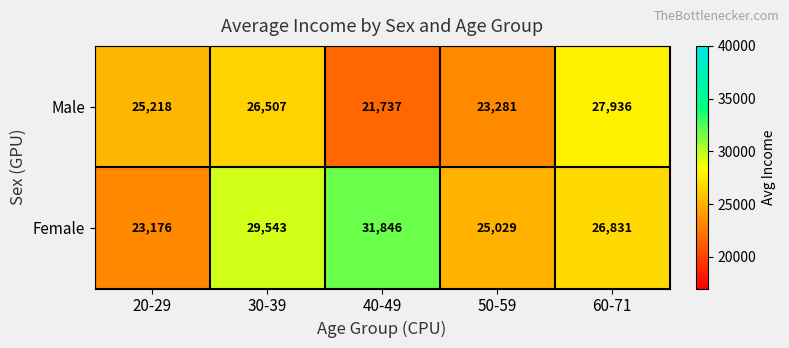

Between 50-59 and 60-71, which series saw the biggest shift?

Male